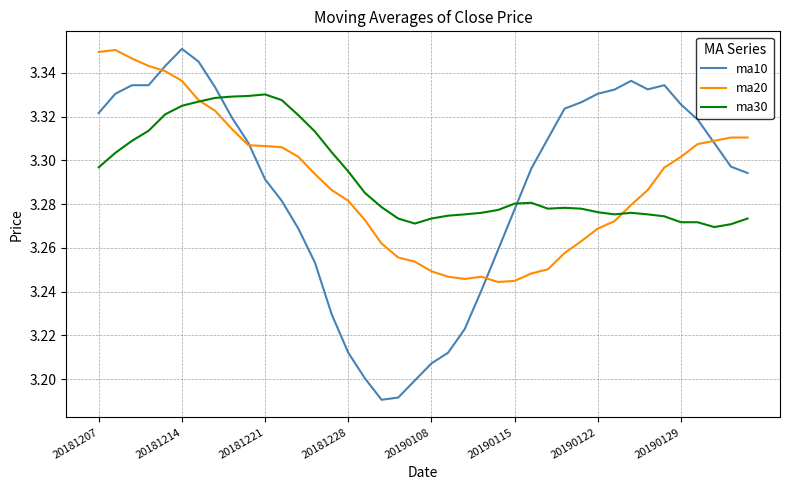

How many times do ma10 and ma30 cross each other?

2